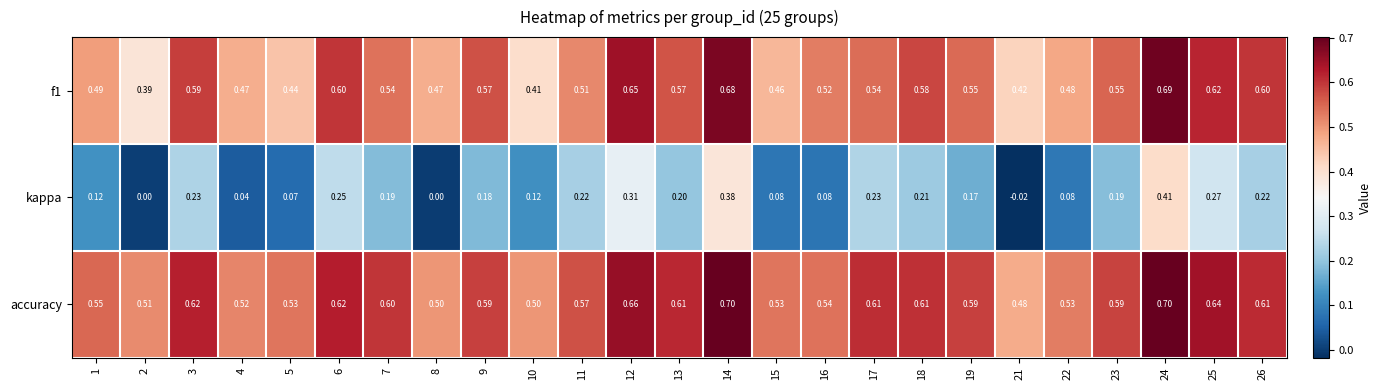

Count the number of categories in the chart.

25